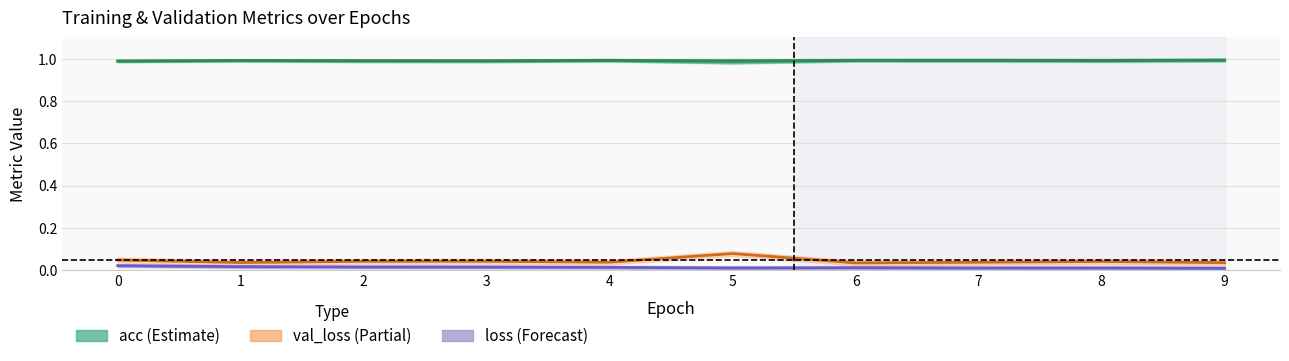

Which series has the largest total across all categories?

acc_line